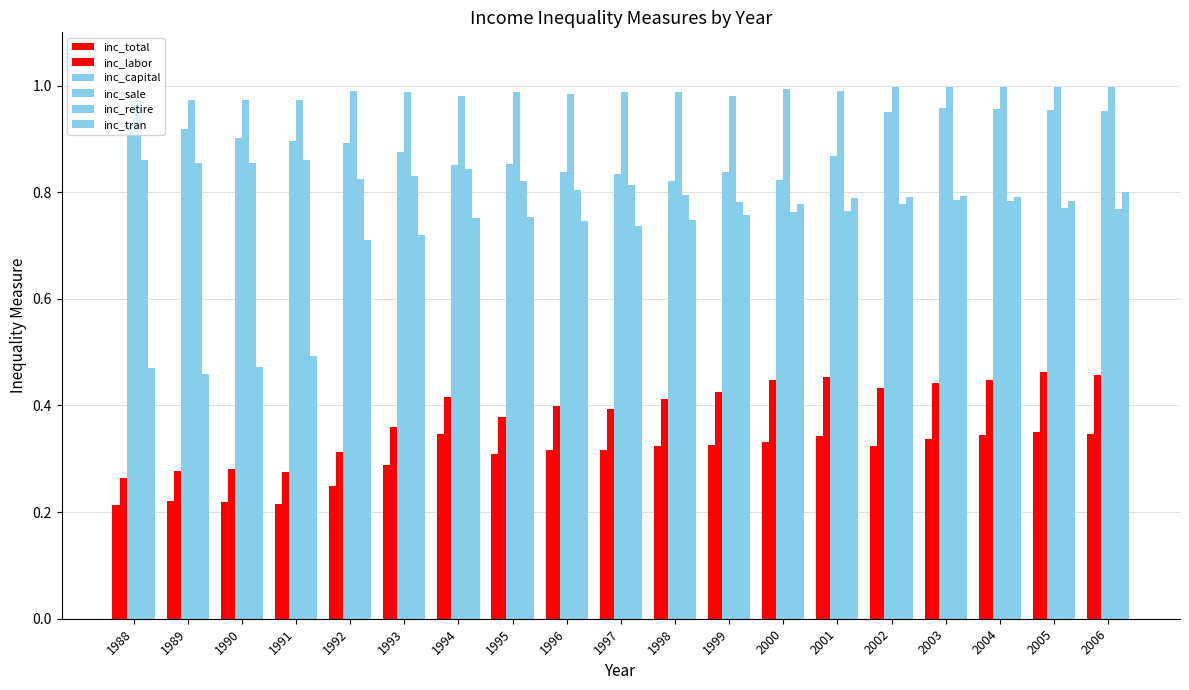

How many groups of bars are there?

19